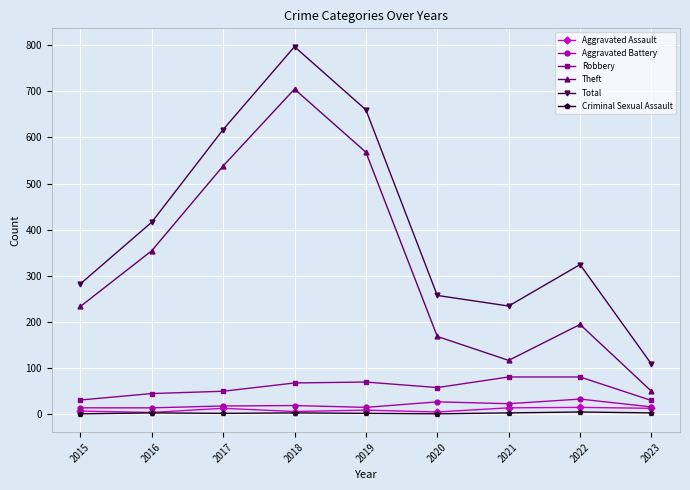

How many lines are shown in the chart?

6